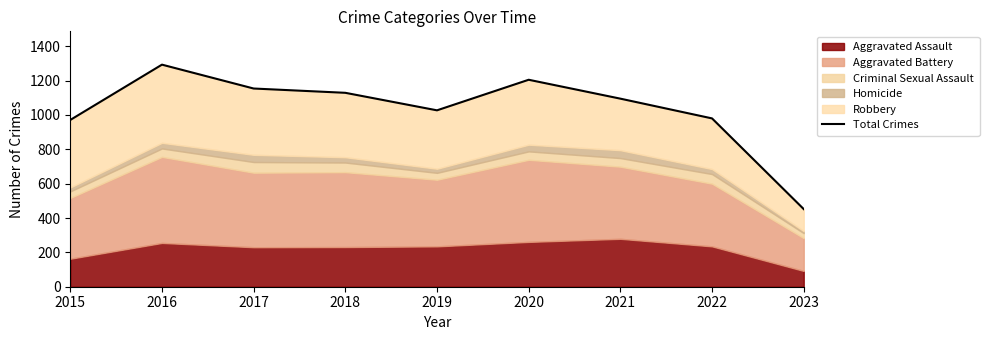

Does the chart display data point markers on the line(s)?

No